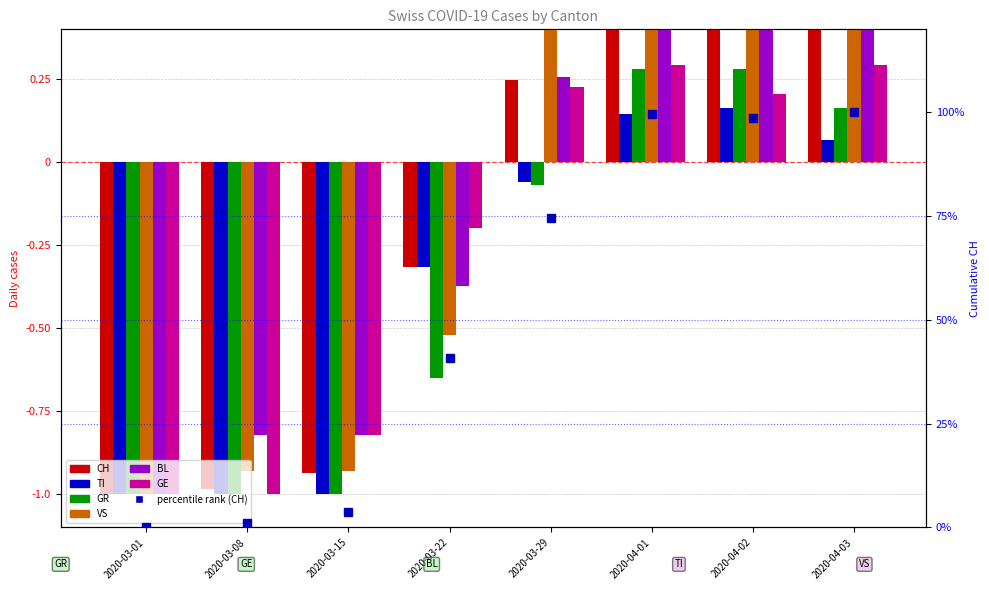

What position from the right is 2020-04-02?

2